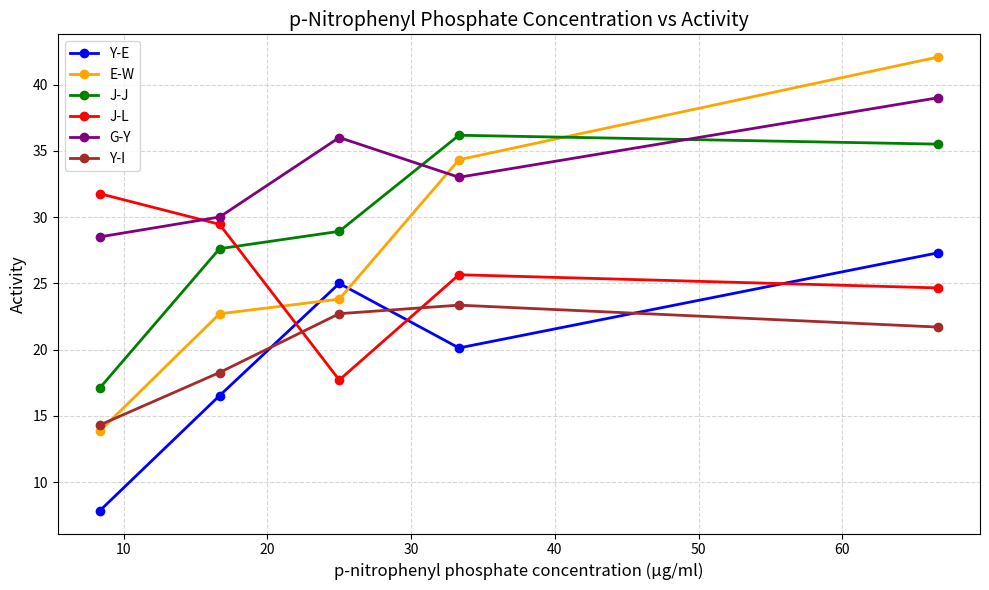

Which series has the largest total across all categories?

G-Y